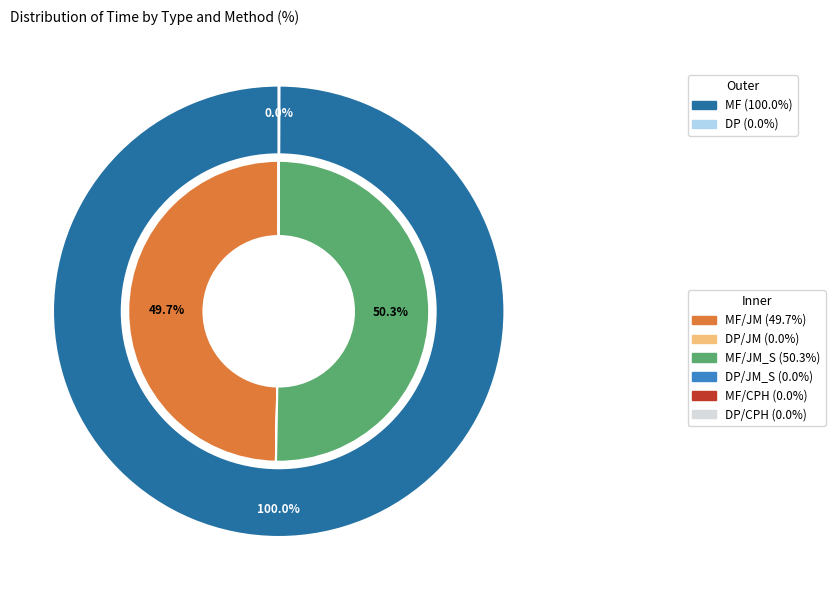

What is the largest slice in the pie chart?

MF/JM_S